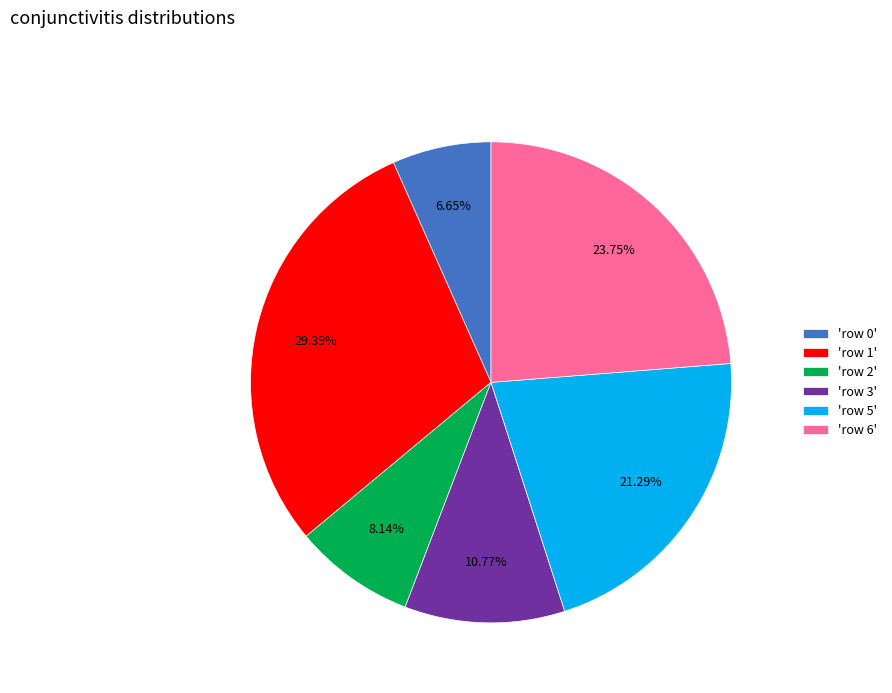

Does any single category account for the majority?

No